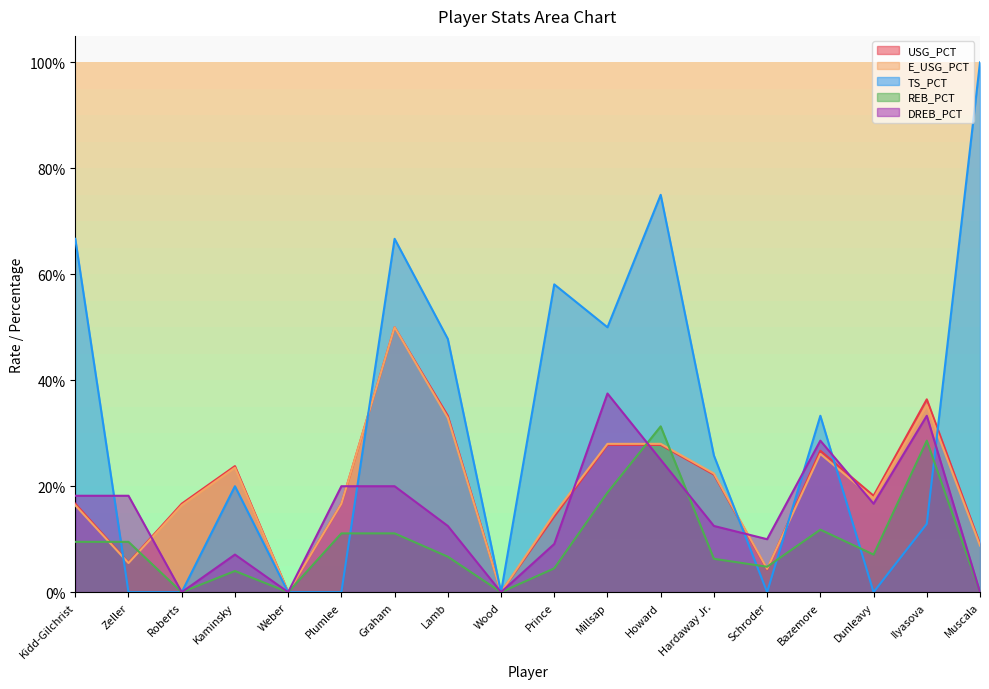

At which category is the sum across all series the highest?

Graham